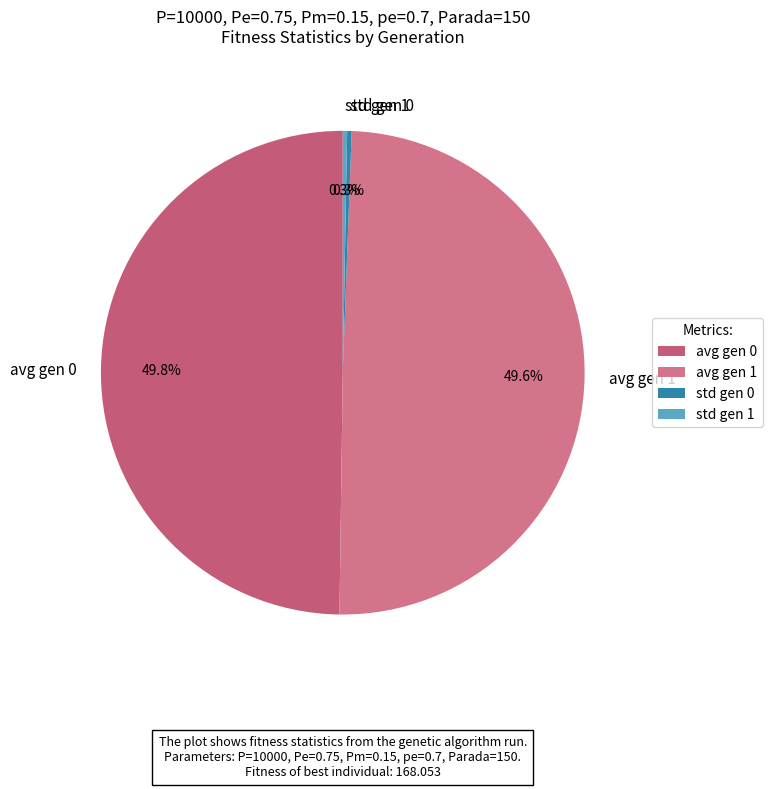

Is std gen 1 the majority of the pie?

No